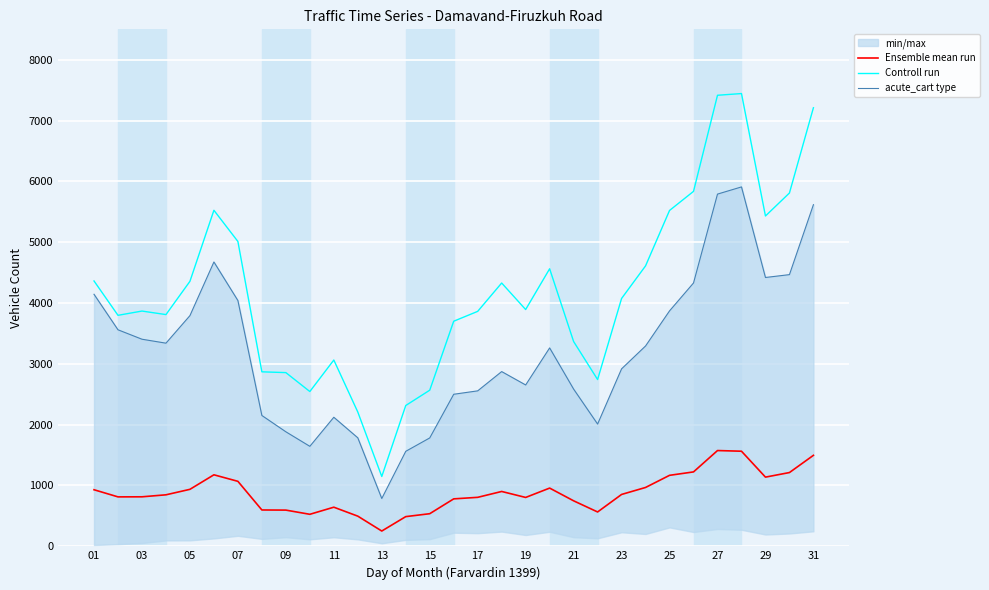

What is the minimum value for Controll run?

1148.0